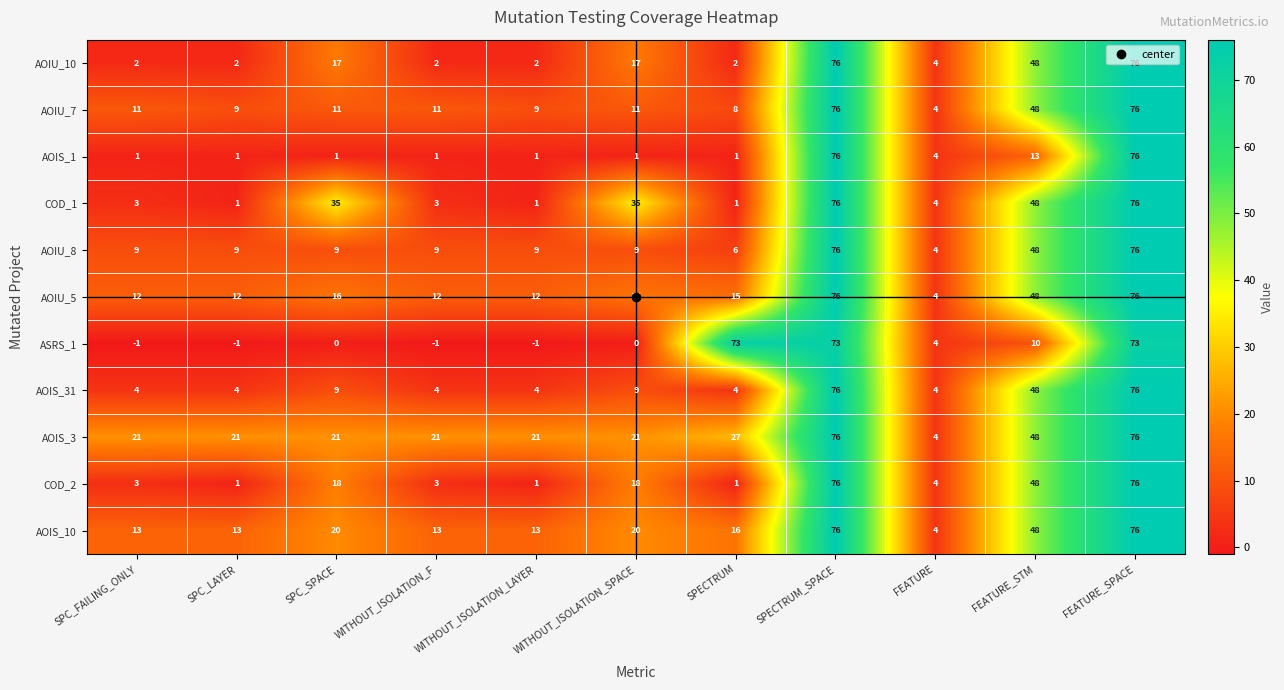

What is the difference between the highest and lowest values at SPECTRUM?

72